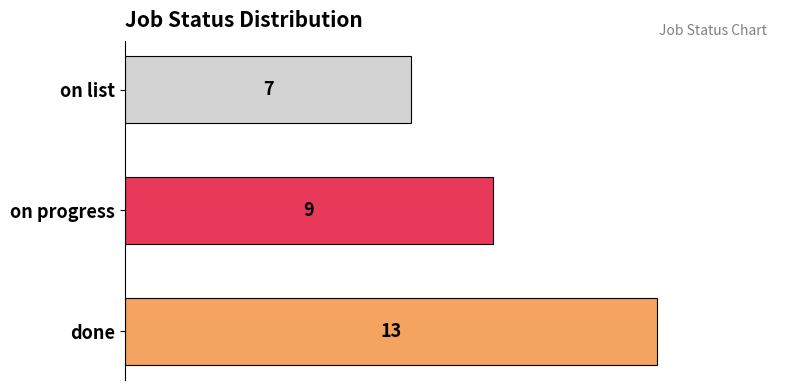

List the labels in order of value, smallest first.

on list, on progress, done